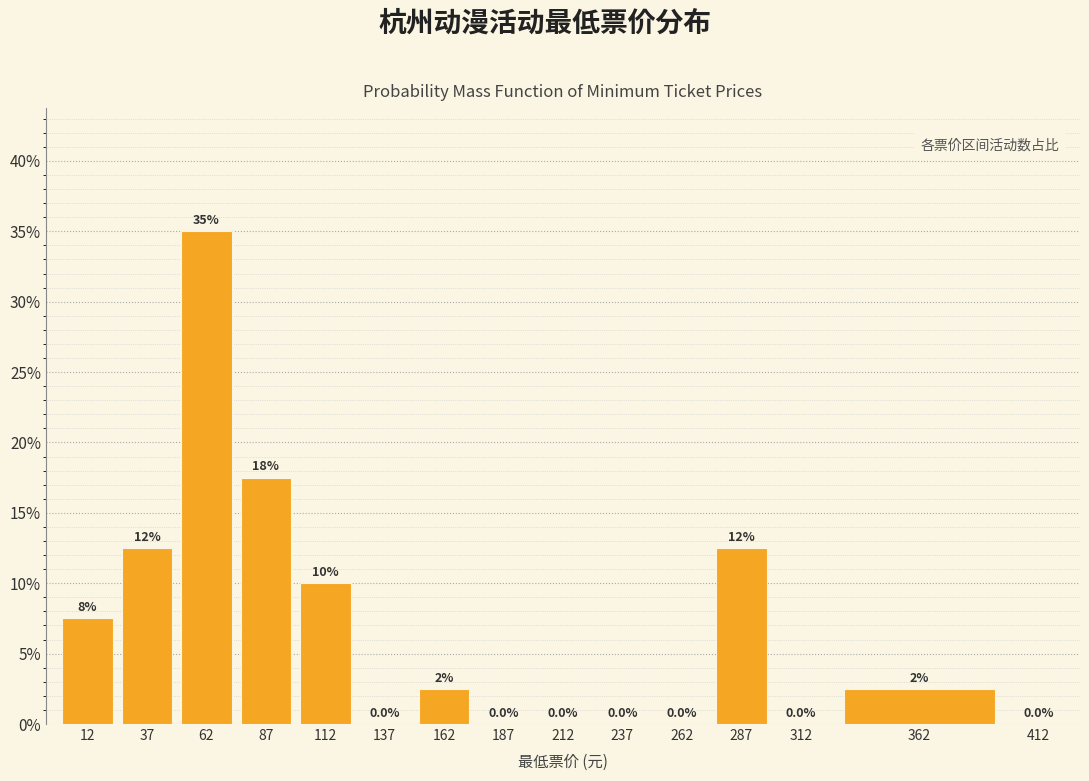

Which range on the x-axis has the tallest bar?

50 to 75